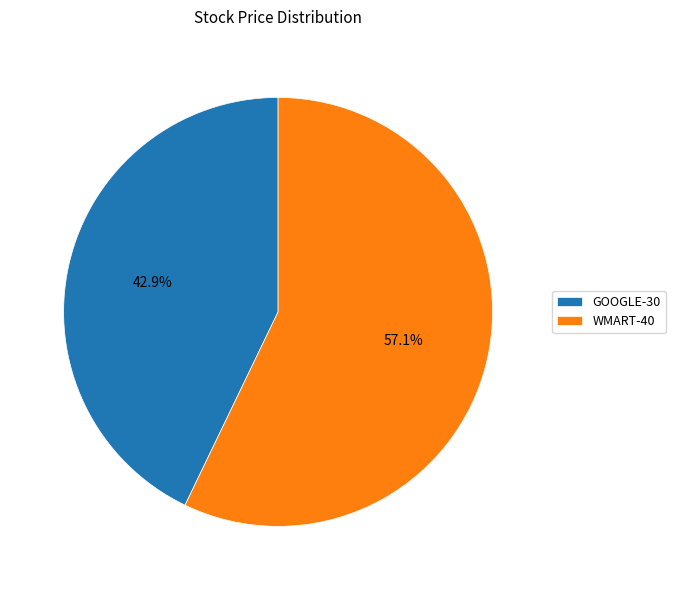

How many slices are in this pie chart?

2